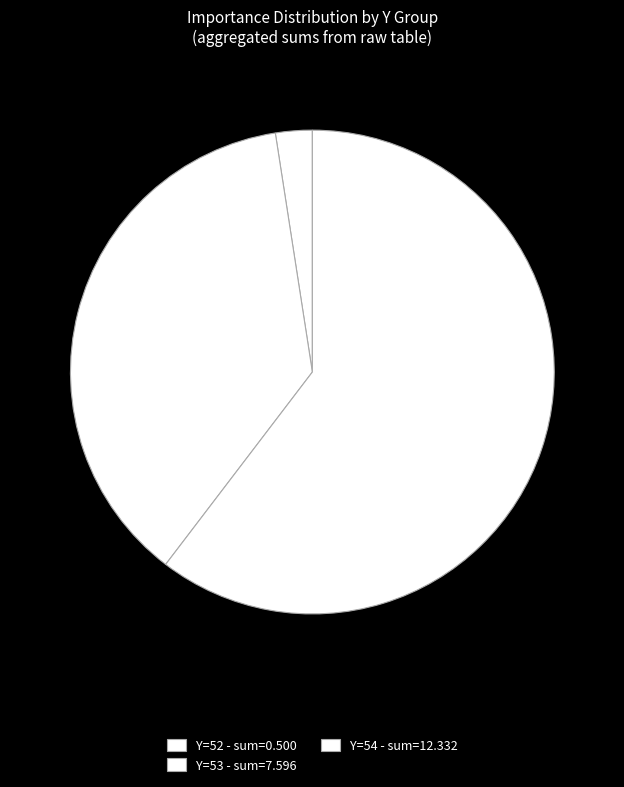

How many slices are in this pie chart?

3